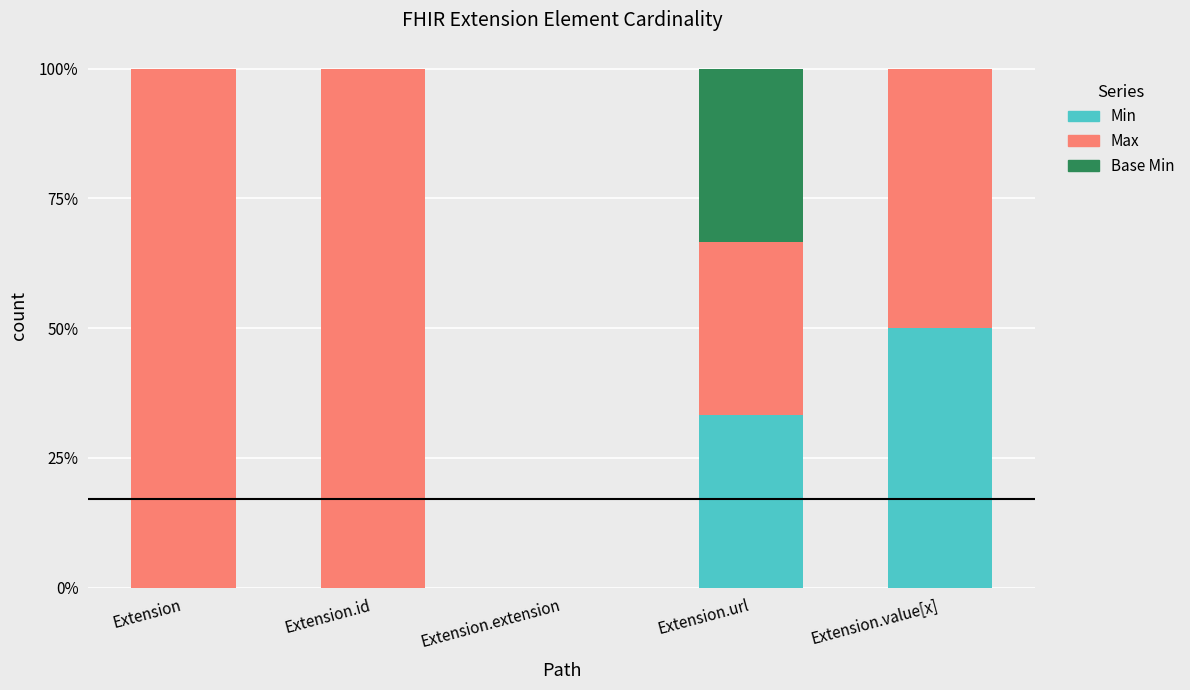

What are all the series names shown in the legend?

Min, Max, Base Min